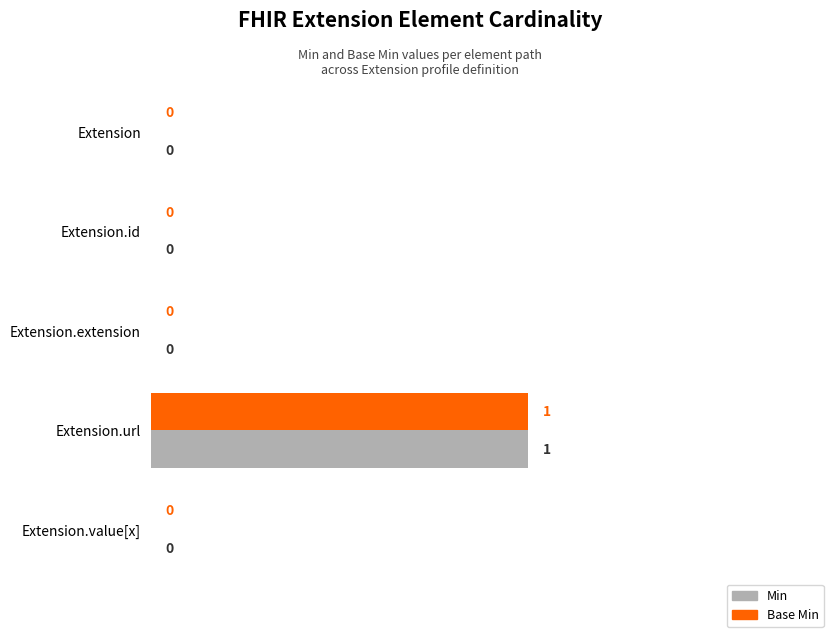

How many Min values are between 0 and 1?

5